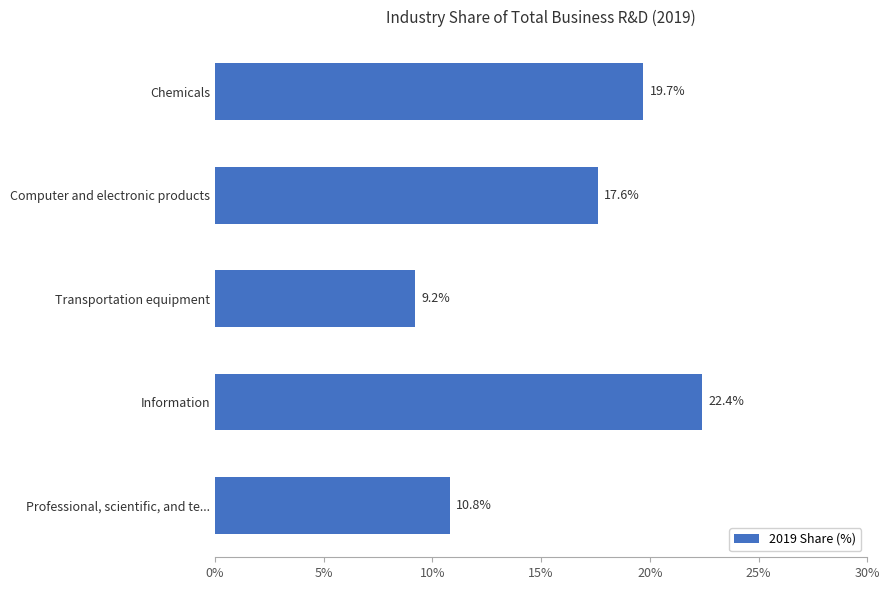

What is the change in value from Information to Chemicals?

-2.7